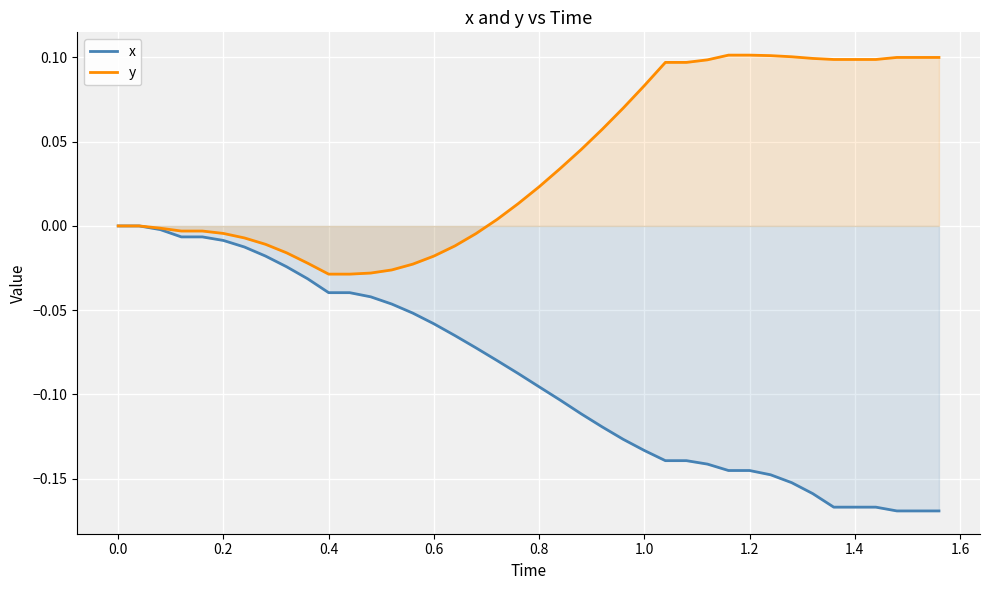

Which series has the largest total across all categories?

y